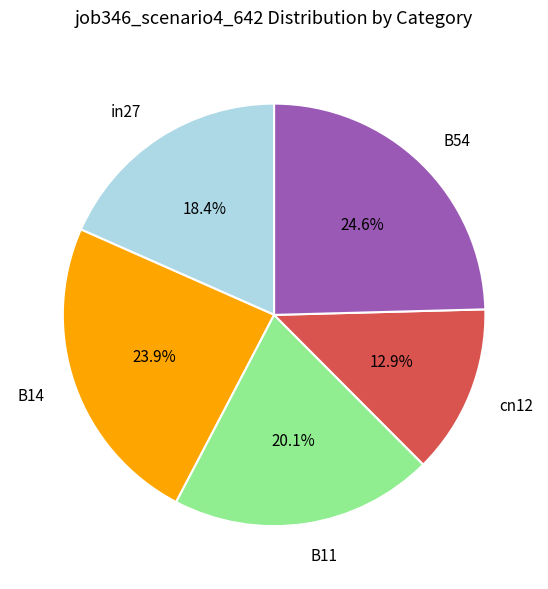

What percentage is the cn12 slice, to the nearest percent?

13%